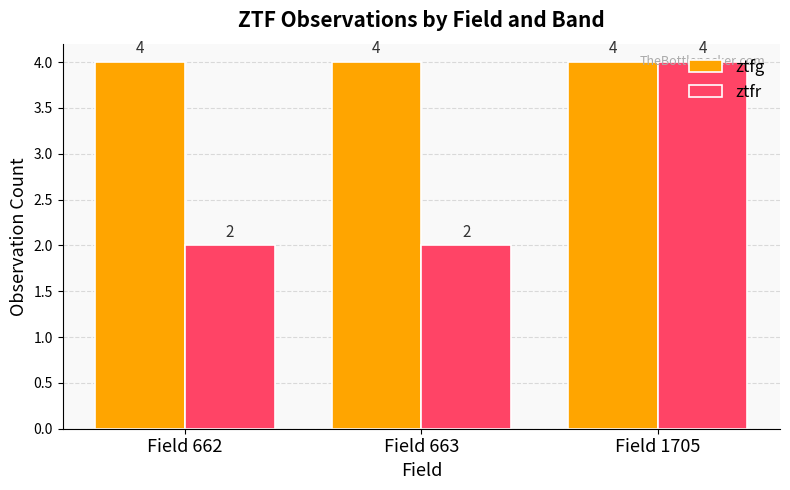

Reading right to left, transcribe all the data shown in this chart.

ztfg: Field 1705=4	Field 663=4	Field 662=4
ztfr: Field 1705=4	Field 663=2	Field 662=2